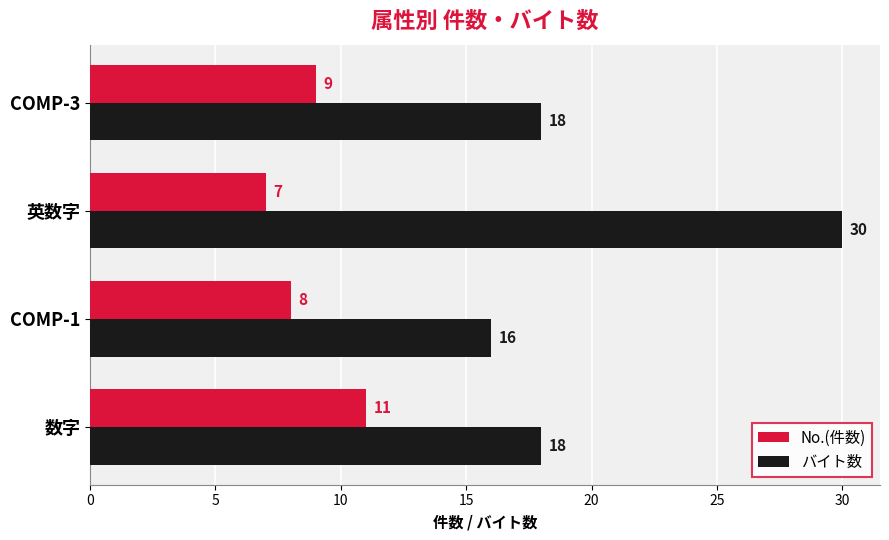

Rank the series by their maximum value, from highest to lowest.

バイト数, No.(件数)